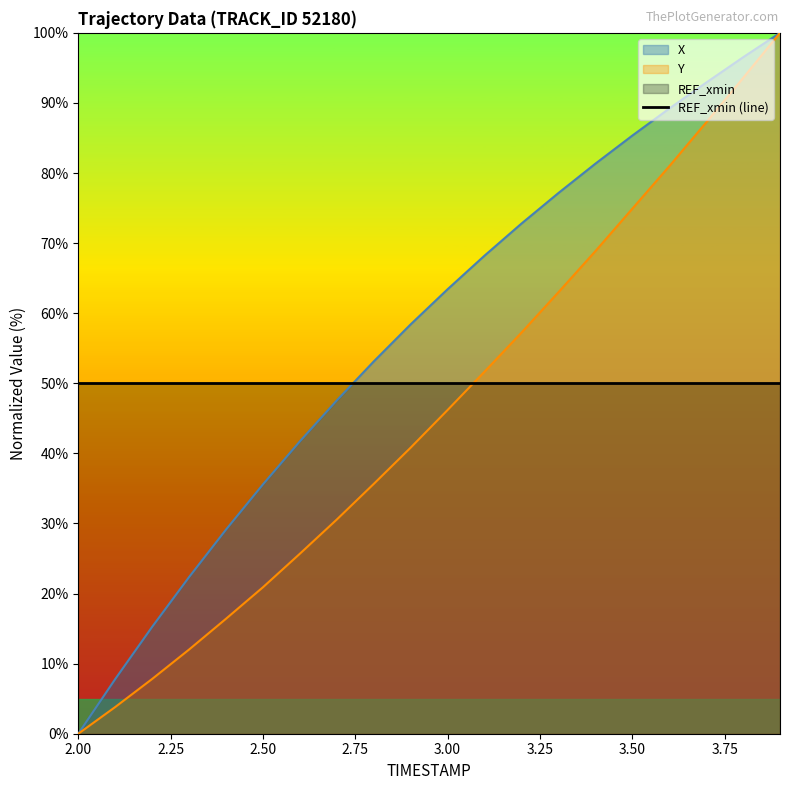

Which series has the largest total across all categories?

X